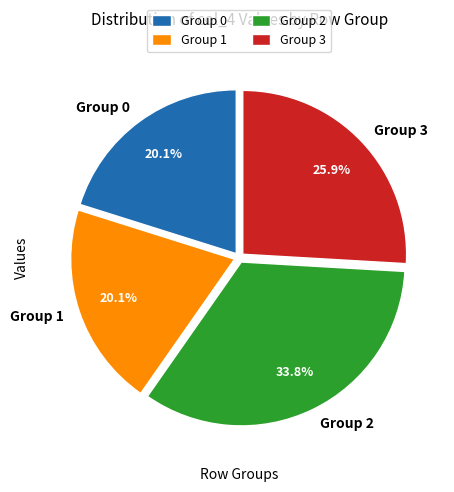

Does Group 3 account for over 50% of the chart?

No